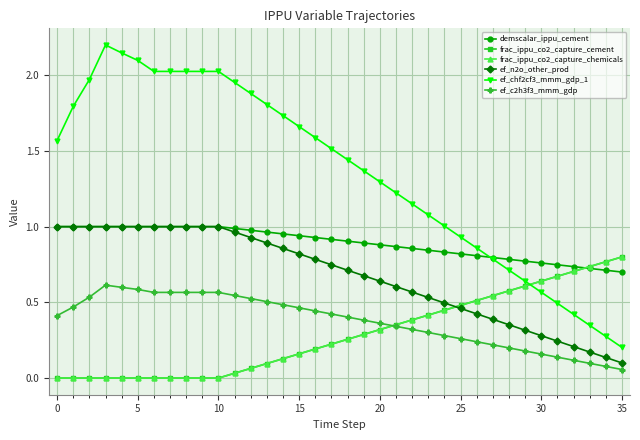

What is the maximum value shown in the chart?

2.2